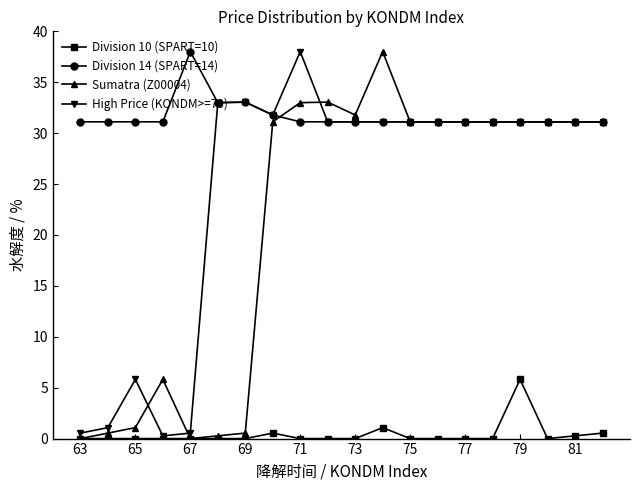

Which series has the largest total across all categories?

Division 14 (SPART=14)